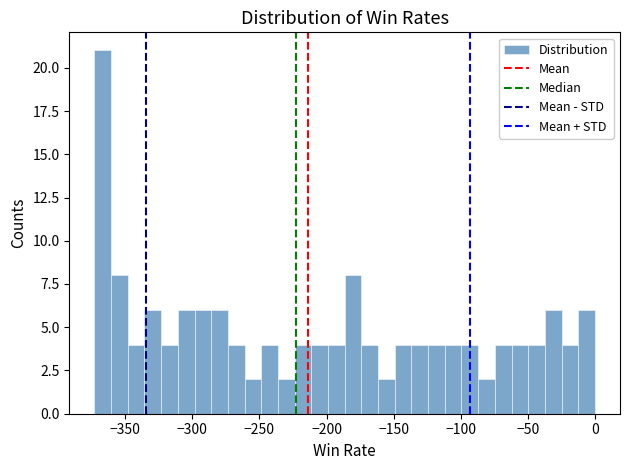

Around what value on the x-axis is the tallest bar? Give the approximate position of its centre, as read against the axis.

-365